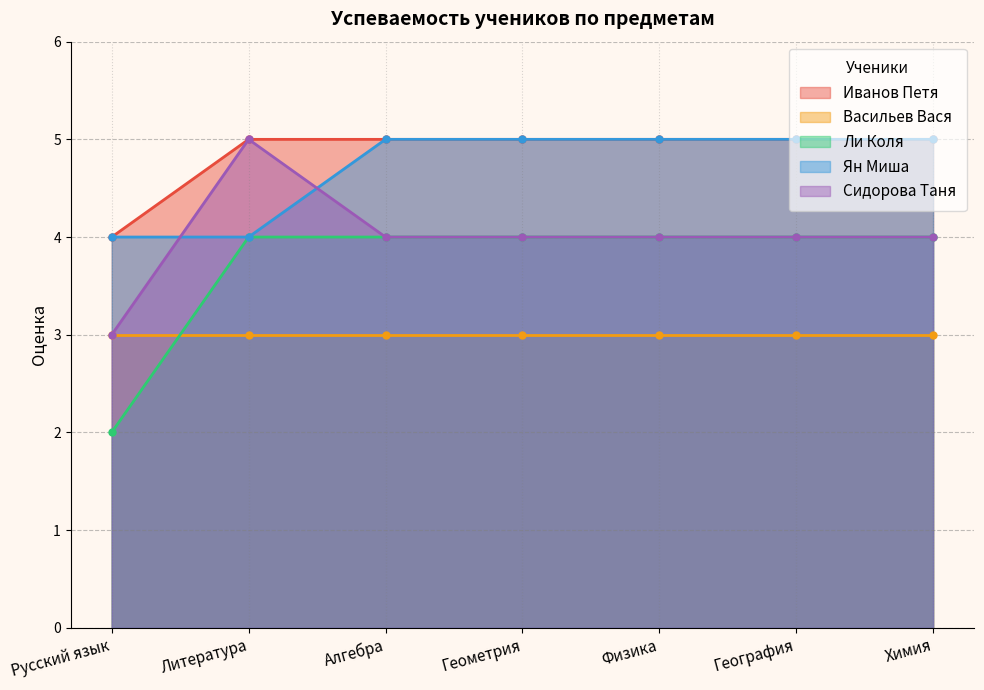

True or false: Иванов Петя and Ян Миша intersect in this chart.

False